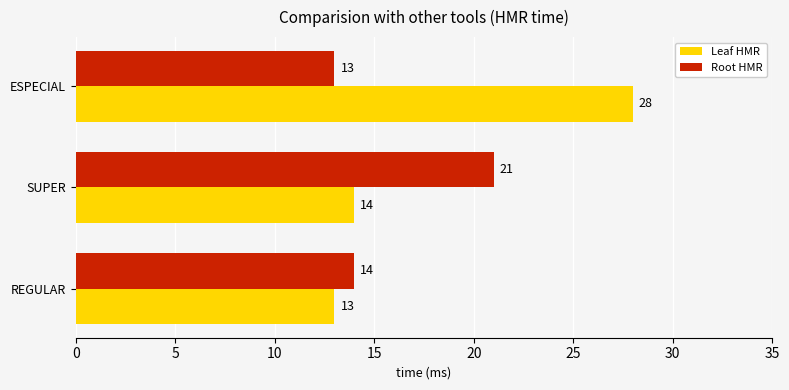

At how many categories does at least one series exceed 27?

1